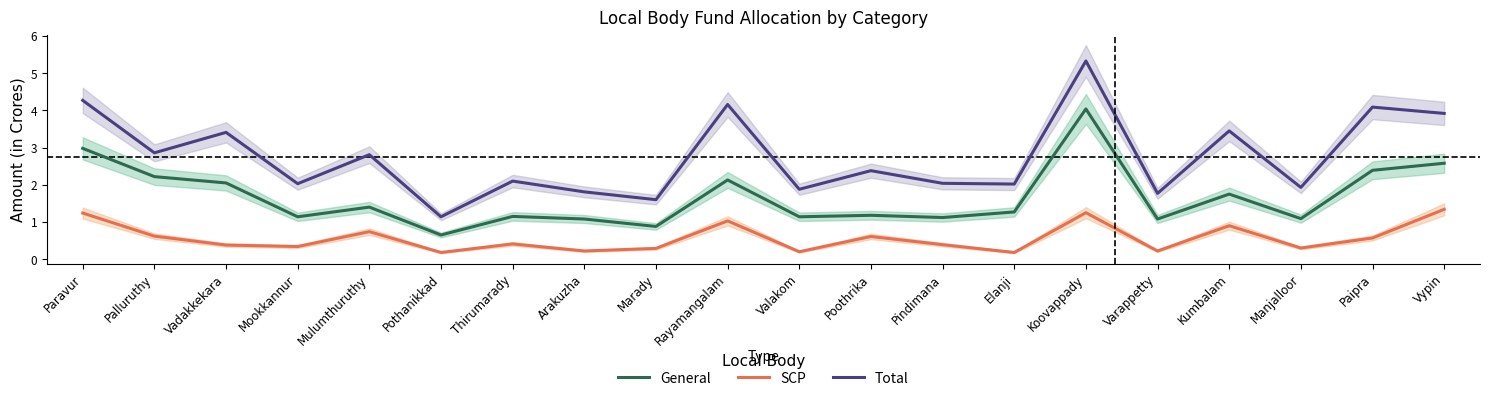

How many distinct data groups are displayed?

3